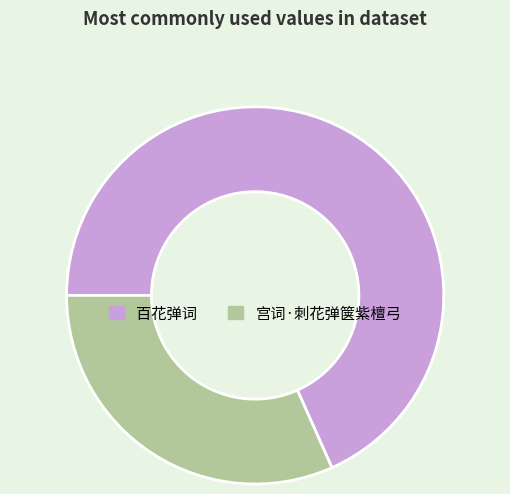

Rank the categories by value from highest to lowest.

百花弹词, 宫词·刺花弹箧紫檀弓